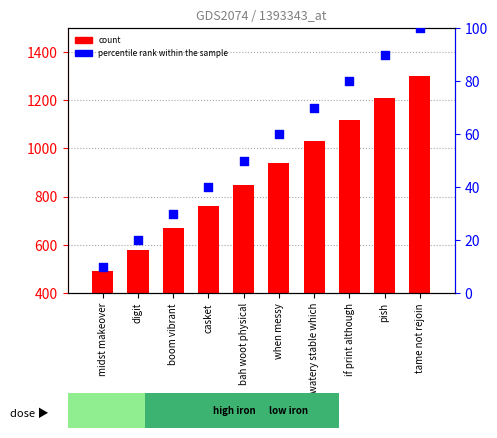

Which series reaches the minimum Y coordinate?

percentile rank within the sample